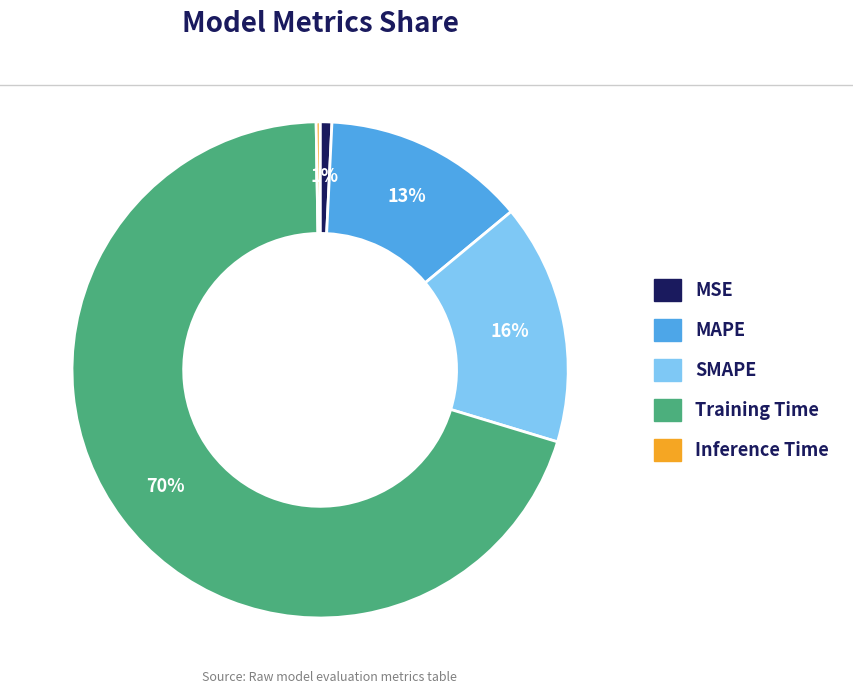

Which has a higher value, SMAPE or MSE?

SMAPE